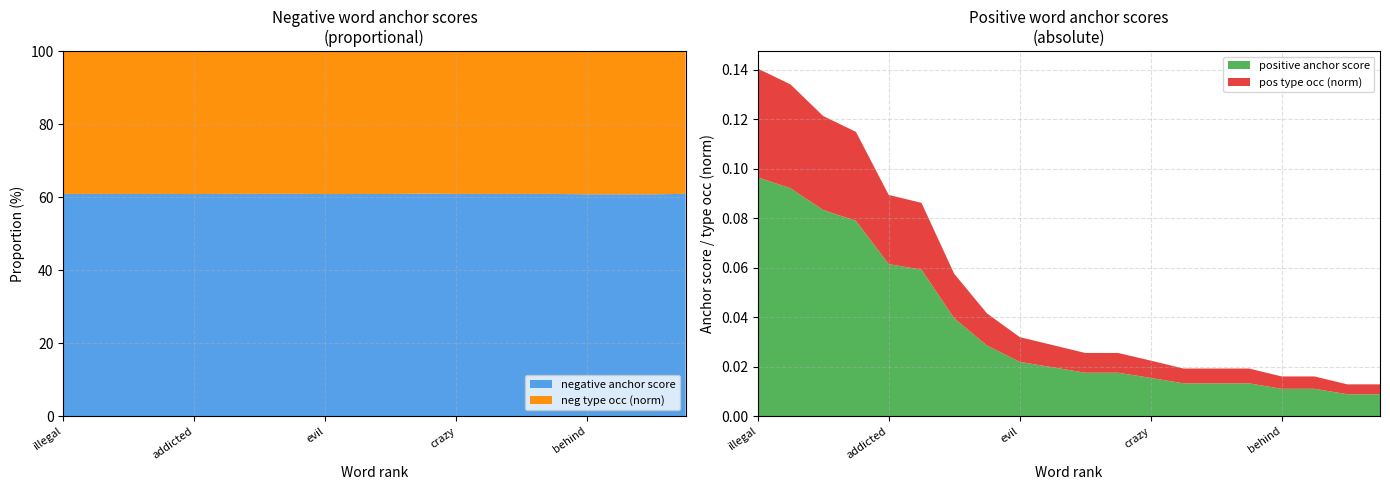

Reading left to right, extract all data points from this chart.

negative anchor score: illegal=0.2	terrifying=0.1	scary=0.1	worst=0.0	addicted=0.0	dangerous=0.0	shit=0.0	uncomfortable=0.0	evil=0.0	wrong=0.0	bad=0.0	seriously=0.0	crazy=0.0	creepy=0.0	fuck=0.0	disturbing=0.0	behind=0.0	negative=0.0	stupid=0.0	hate=0.0
positive anchor score: illegal=0.1	terrifying=0.1	scary=0.1	worst=0.1	addicted=0.1	dangerous=0.1	shit=0.0	uncomfortable=0.0	evil=0.0	wrong=0.0	bad=0.0	seriously=0.0	crazy=0.0	creepy=0.0	fuck=0.0	disturbing=0.0	behind=0.0	negative=0.0	stupid=0.0	hate=0.0
neg type occ (norm): illegal=0.1	terrifying=0.1	scary=0.1	worst=0.0	addicted=0.0	dangerous=0.0	shit=0.0	uncomfortable=0.0	evil=0.0	wrong=0.0	bad=0.0	seriously=0.0	crazy=0.0	creepy=0.0	fuck=0.0	disturbing=0.0	behind=0.0	negative=0.0	stupid=0.0	hate=0.0
pos type occ (norm): illegal=0.0	terrifying=0.0	scary=0.0	worst=0.0	addicted=0.0	dangerous=0.0	shit=0.0	uncomfortable=0.0	evil=0.0	wrong=0.0	bad=0.0	seriously=0.0	crazy=0.0	creepy=0.0	fuck=0.0	disturbing=0.0	behind=0.0	negative=0.0	stupid=0.0	hate=0.0